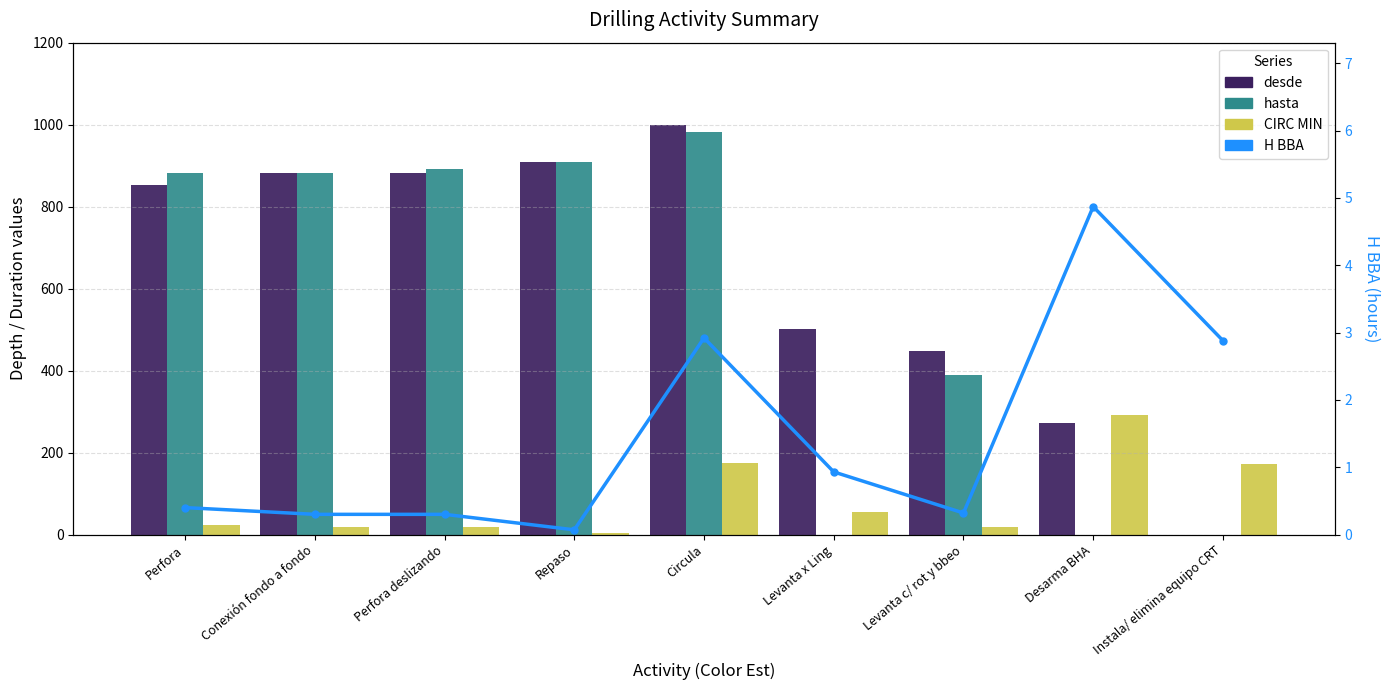

What are all the series names shown in the legend?

desde, hasta, CIRC MIN, H BBA